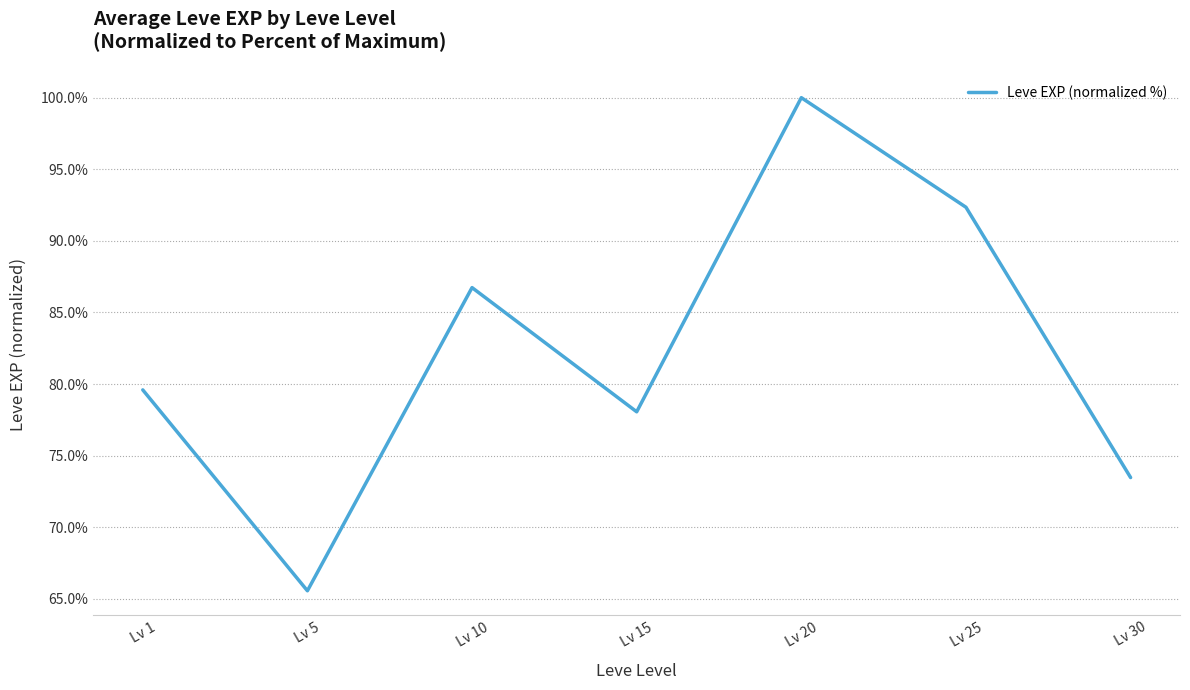

Reading left to right, transcribe all the data shown in this chart.

79.6	65.6	86.7	78.1	100.0	92.3	73.5